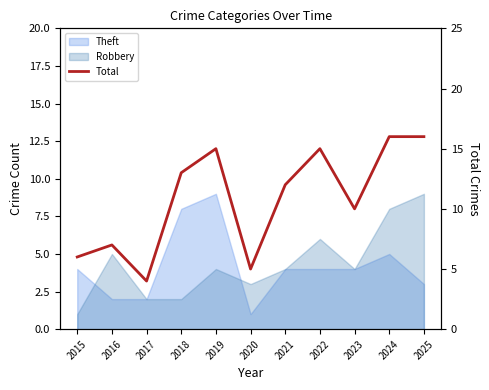

What is the difference between the second highest and minimum values?

12